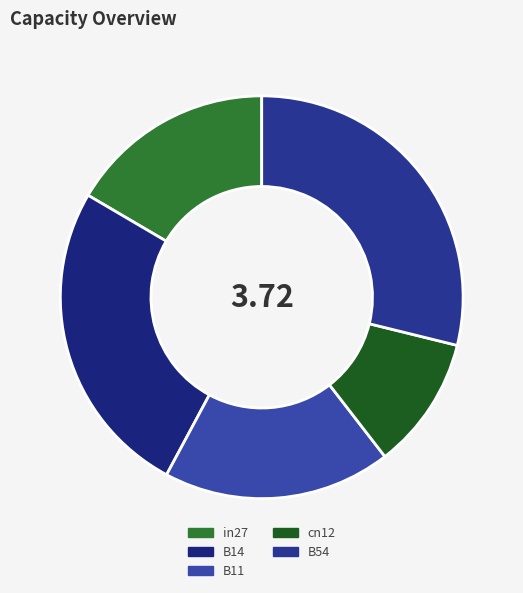

Between B11 and cn12, which is larger?

B11